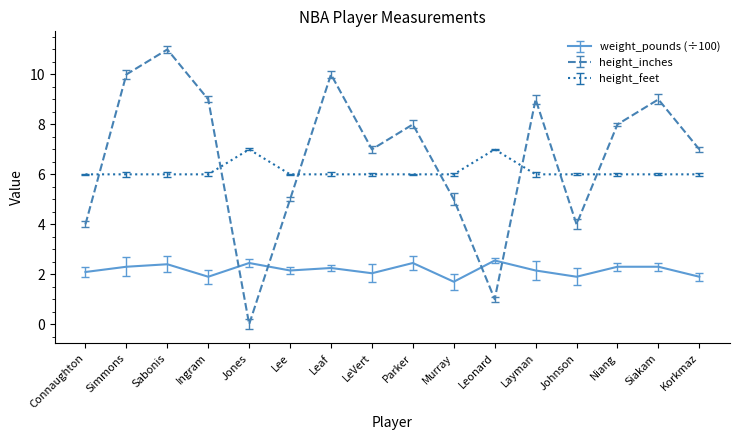

What are all the series names shown in the legend?

weight_pounds (÷100), height_inches, height_feet